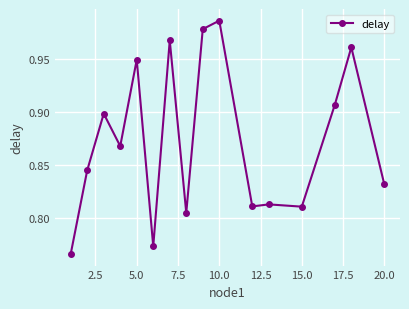

True or false: the data has more than 0 interior local peaks.

True